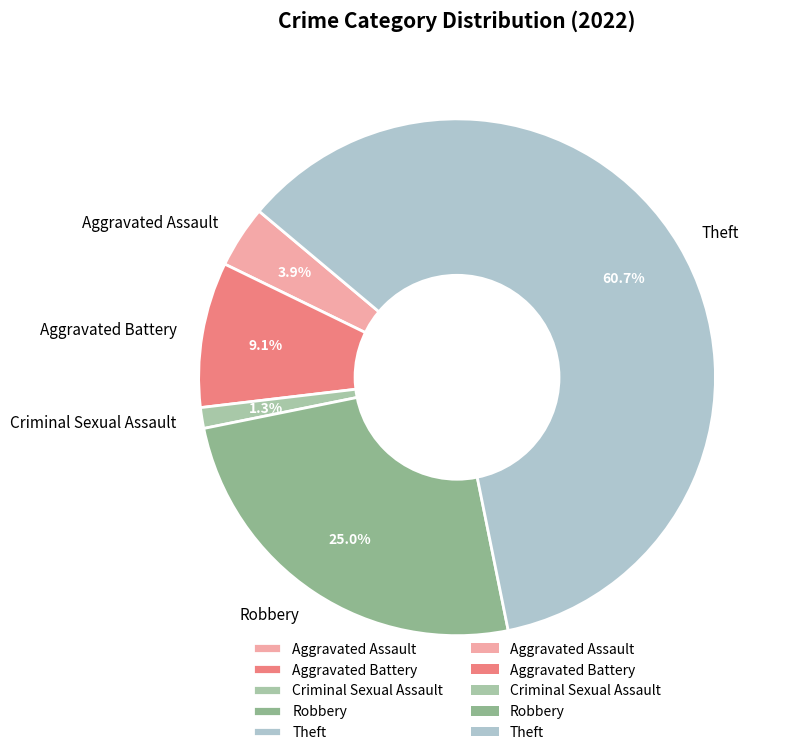

What percentage is NOT represented by Theft?

39.3%